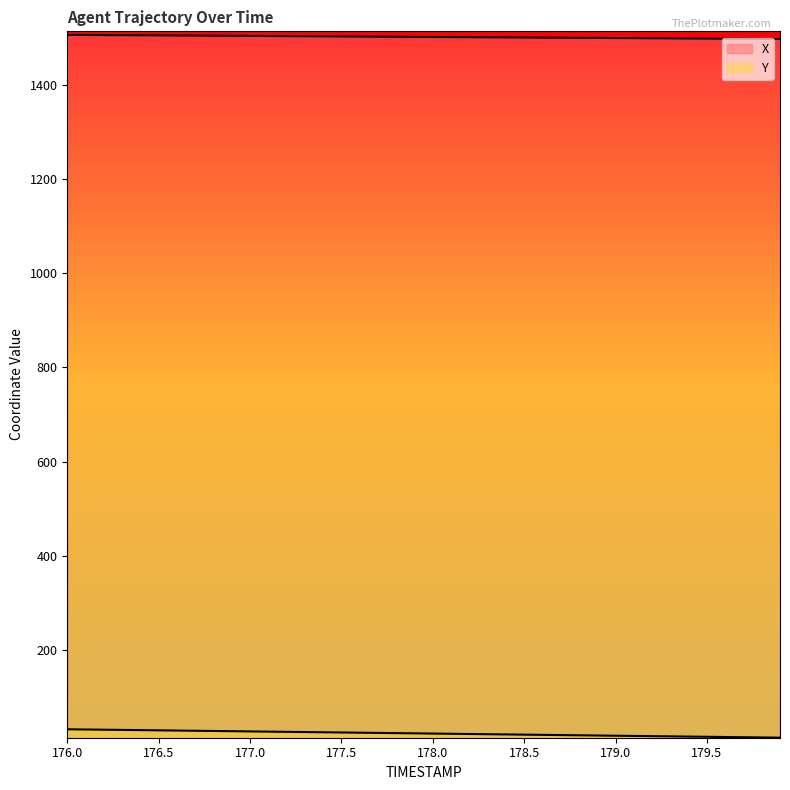

What is the sum of all X values?

60084.6